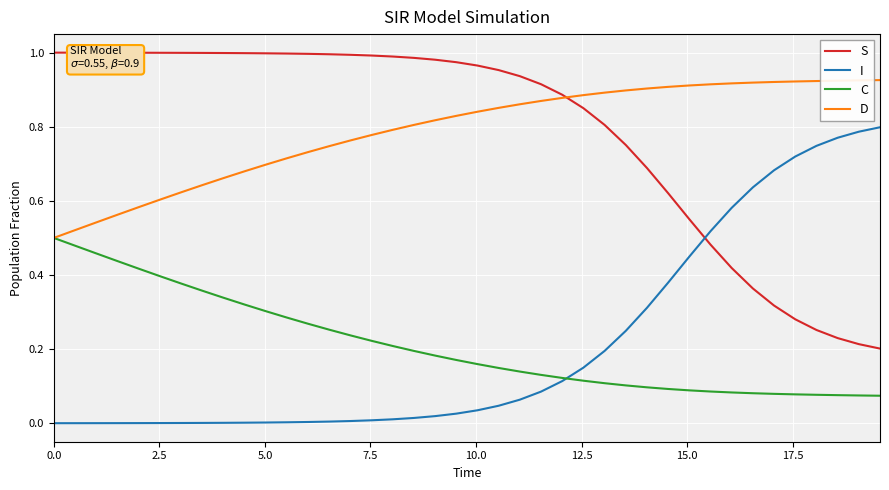

True or false: S and C intersect in this chart.

False